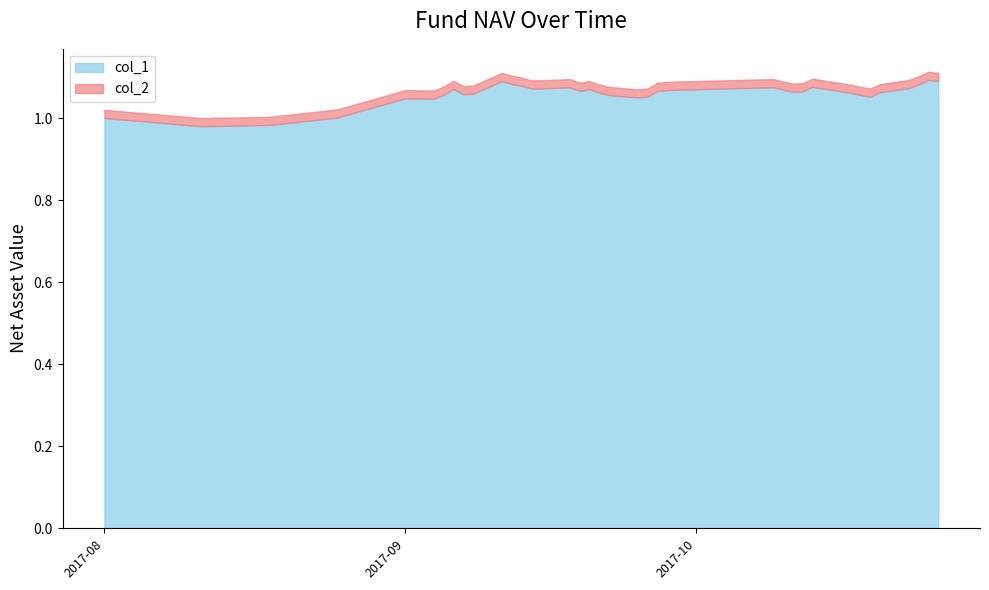

Between 2017-09-27 and 2017-08-01, which is larger?

2017-09-27